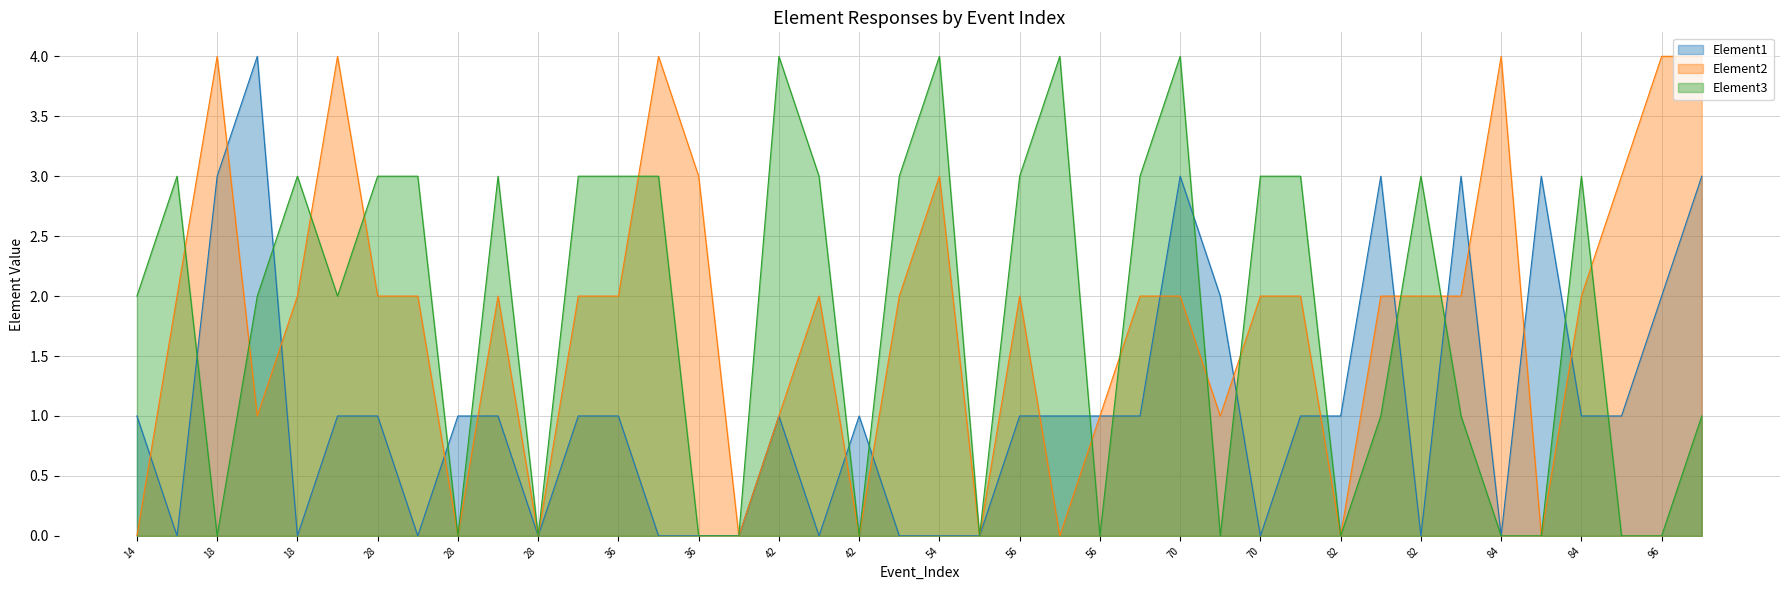

Between 56 and 28, which is larger?

56